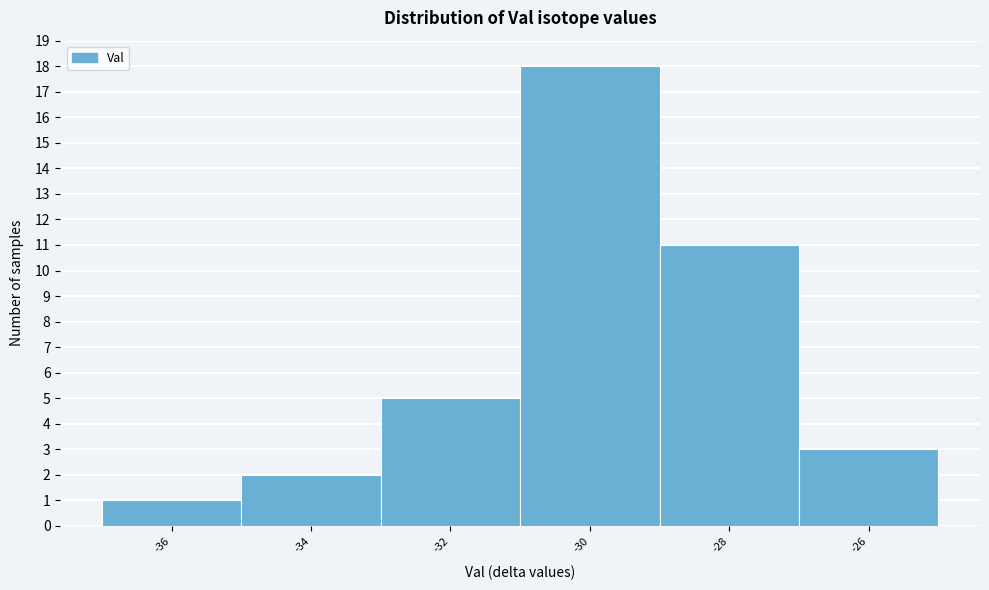

Reading left to right, extract all data points from this chart.

-36=1	-34=2	-32=5	-30=18	-28=11	-26=3